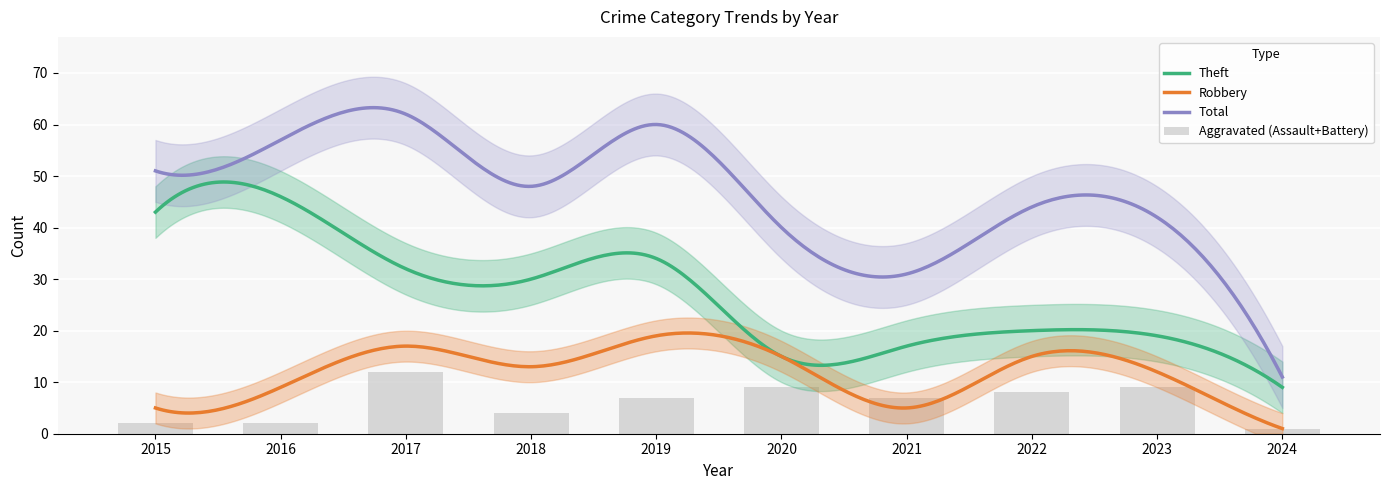

Reading left to right, what are all the values shown in this chart?

Robbery: 2015=5	2016=9	2017=17	2018=13	2019=19	2020=15	2021=5	2022=15	2023=12	2024=1
Theft: 2015=43	2016=46	2017=32	2018=30	2019=34	2020=15	2021=17	2022=20	2023=19	2024=9
Total: 2015=51	2016=57	2017=62	2018=48	2019=60	2020=40	2021=31	2022=44	2023=42	2024=11
Aggravated Battery: 2015=2	2016=1	2017=7	2018=3	2019=4	2020=8	2021=4	2022=6	2023=4	2024=0
Aggravated Assault: 2015=0	2016=1	2017=5	2018=1	2019=3	2020=1	2021=3	2022=2	2023=5	2024=1